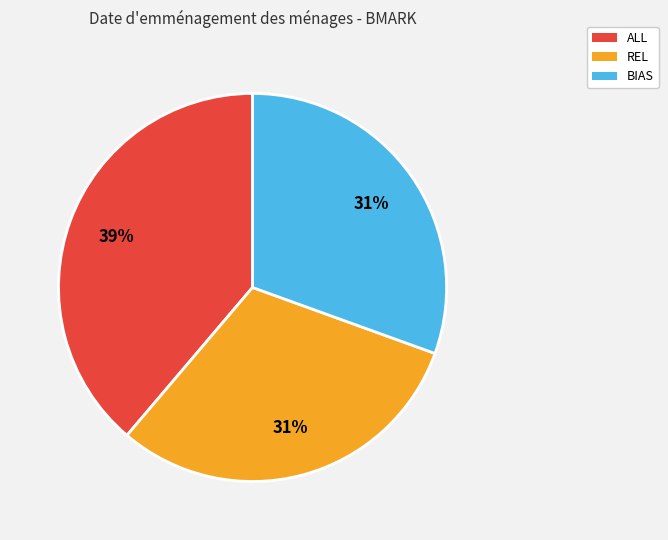

To the nearest percent, what is the difference between the REL and ALL slice percentages?

8%